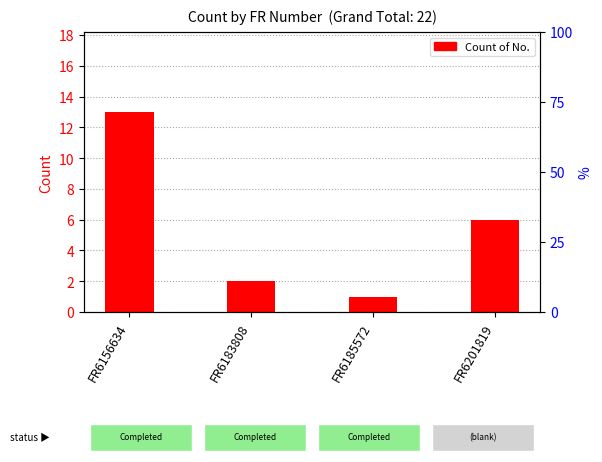

The value at FR6156634 is 13. True or false?

True